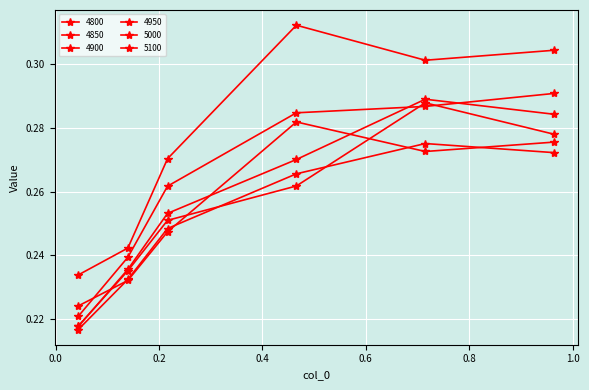

Reading right to left, transcribe all the data shown in this chart.

4800: 0.9643835616438357=0.3	0.7150684931506849=0.3	0.4657534246575342=0.3	0.2164383561643836=0.2	0.1397260273972603=0.2	0.04383561643835616=0.2
4850: 0.9643835616438357=0.3	0.7150684931506849=0.3	0.4657534246575342=0.3	0.2164383561643836=0.2	0.1397260273972603=0.2	0.04383561643835616=0.2
4900: 0.9643835616438357=0.3	0.7150684931506849=0.3	0.4657534246575342=0.3	0.2164383561643836=0.3	0.1397260273972603=0.2	0.04383561643835616=0.2
4950: 0.9643835616438357=0.3	0.7150684931506849=0.3	0.4657534246575342=0.3	0.2164383561643836=0.3	0.1397260273972603=0.2	0.04383561643835616=0.2
5000: 0.9643835616438357=0.3	0.7150684931506849=0.3	0.4657534246575342=0.3	0.2164383561643836=0.3	0.1397260273972603=0.2	0.04383561643835616=0.2
5100: 0.9643835616438357=0.3	0.7150684931506849=0.3	0.4657534246575342=0.3	0.2164383561643836=0.3	0.1397260273972603=0.2	0.04383561643835616=0.2